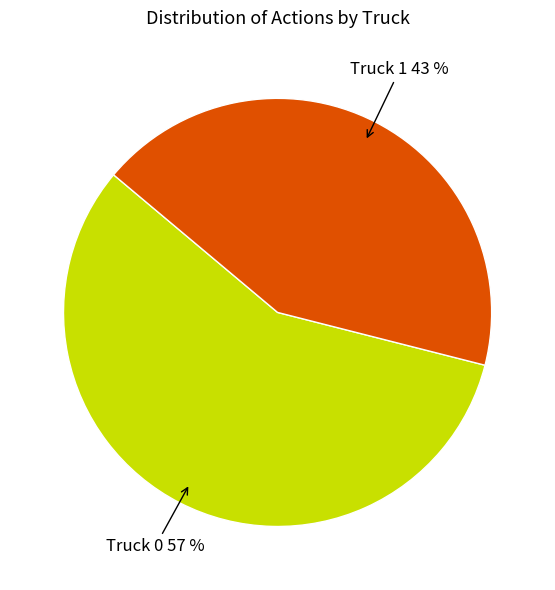

Count the number of slices in the pie.

2